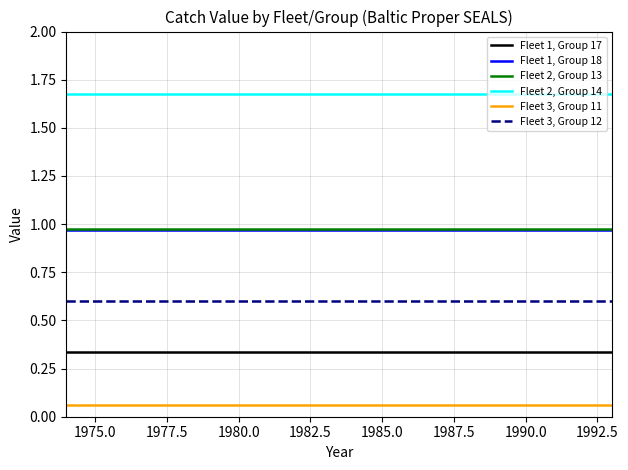

Which series has the largest total across all categories?

Fleet 2, Group 14